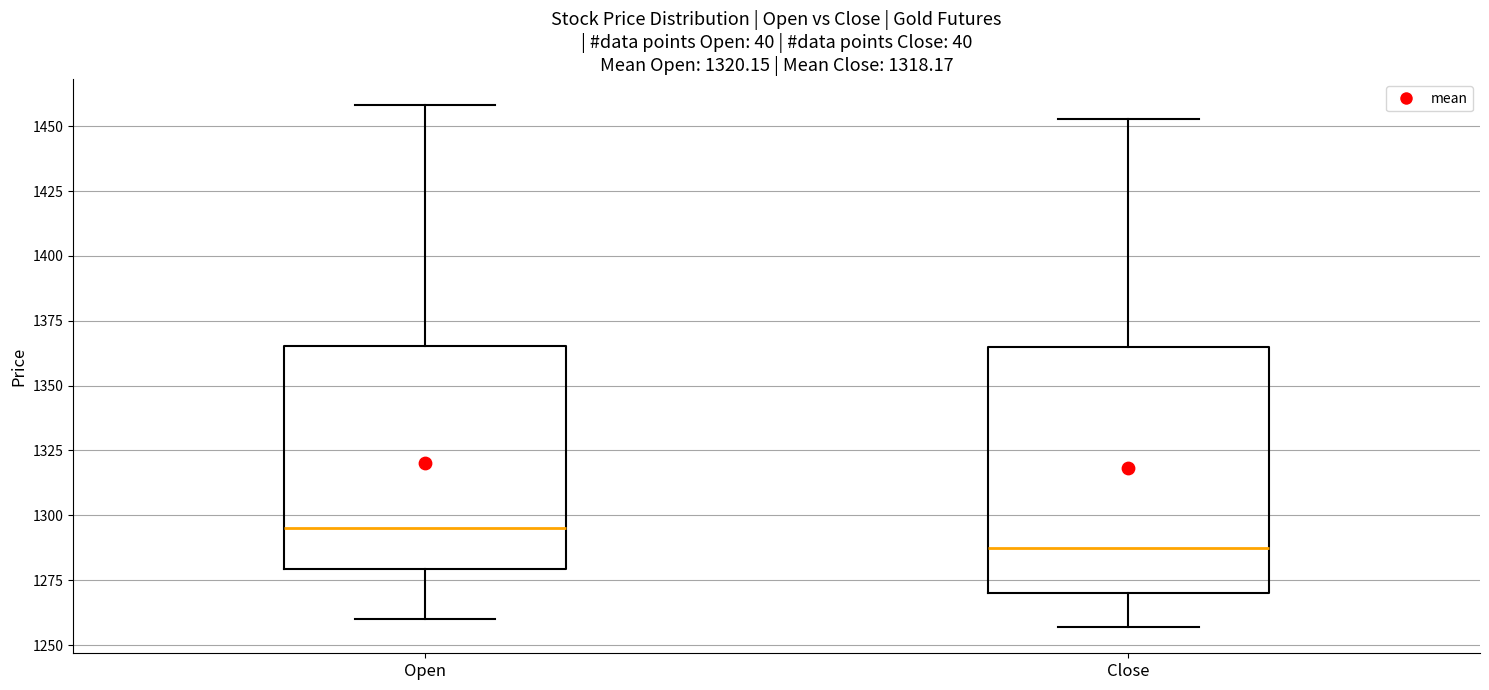

Where does the upper whisker of the box for Open end on the y-axis? The values are not printed on the chart, so give them approximately, as read against the axis.

1460